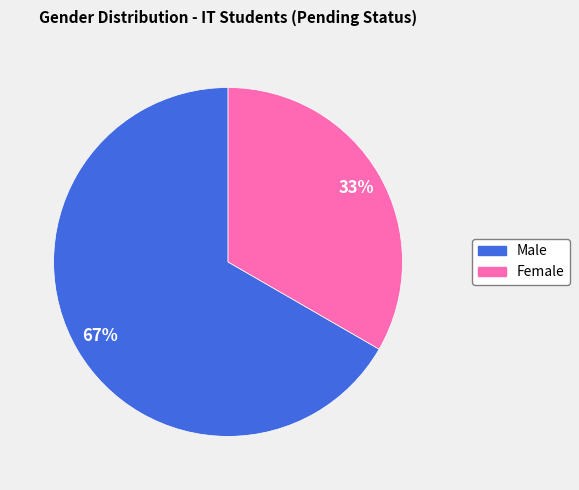

Is the sum of Male and Female greater than half?

Yes